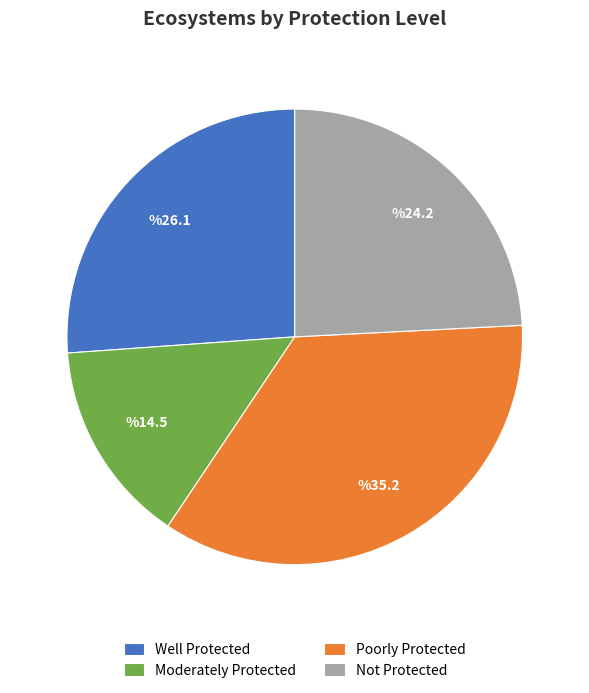

True or false: Well Protected accounts for 38% of the total.

False